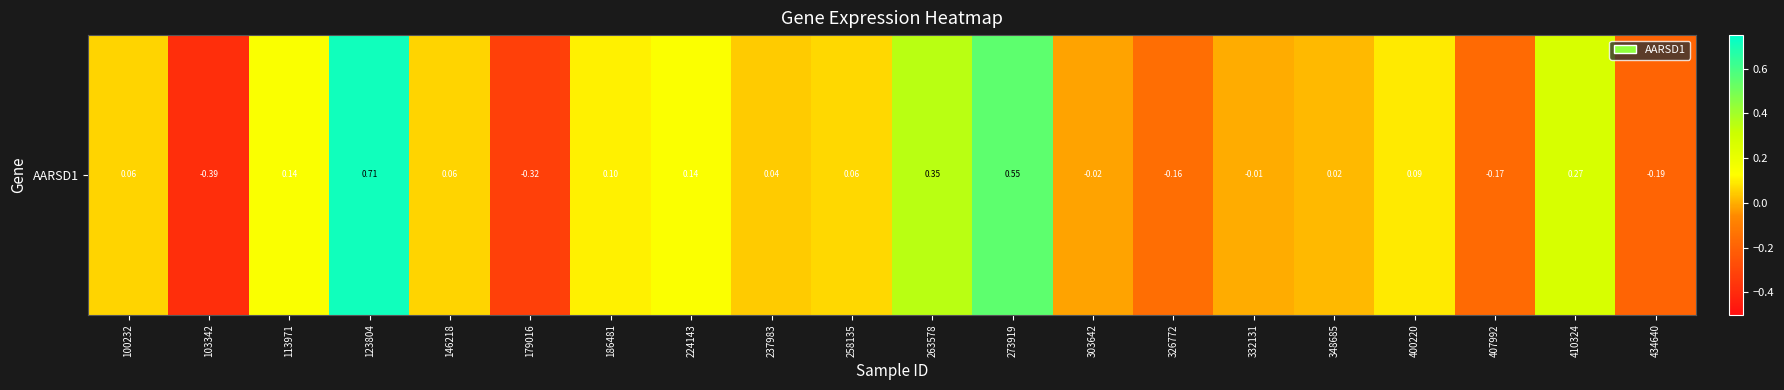

How many values are below zero?

7